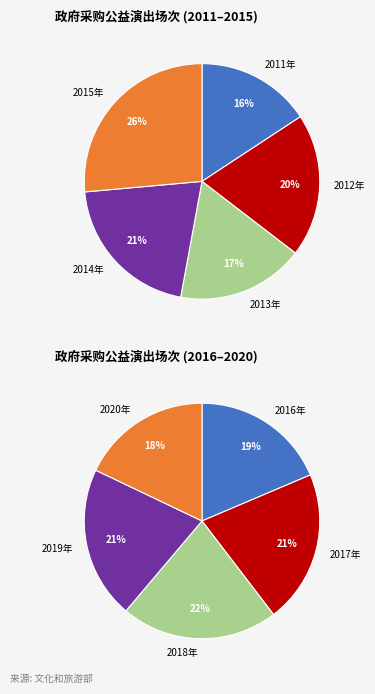

True or false: 2018年 accounts for 4% of the total.

False